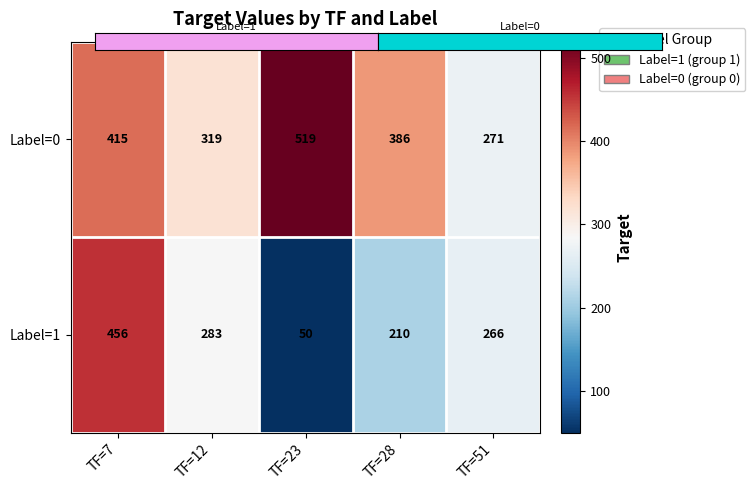

Count the number of data series in this chart.

2